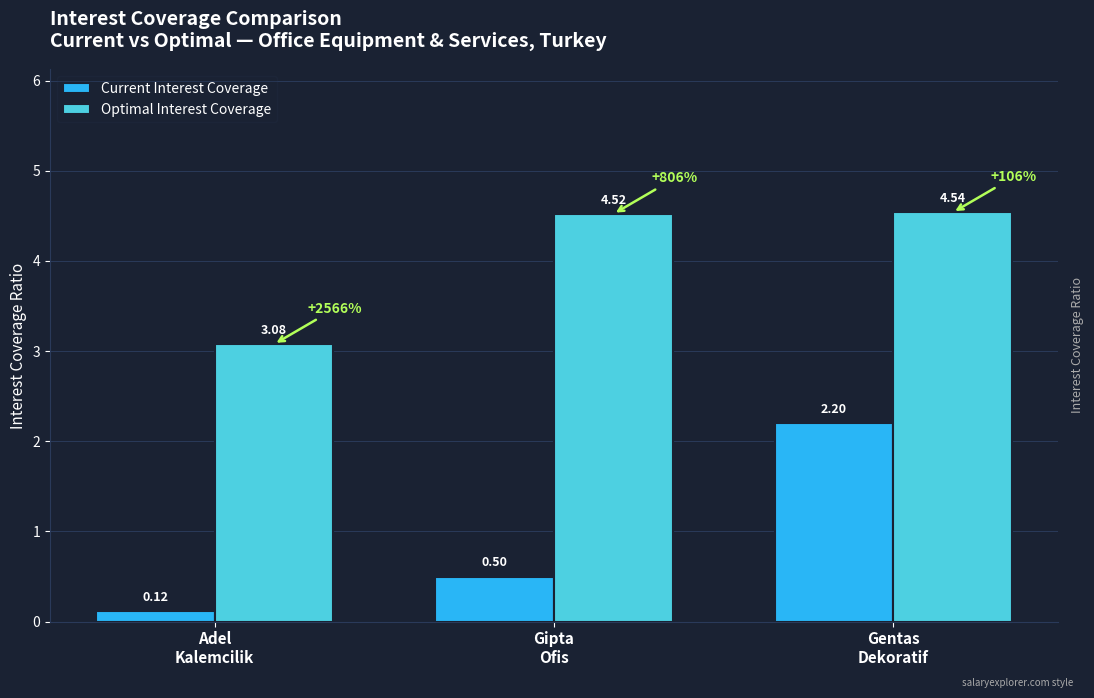

What position from the right is Gentas
Dekoratif?

1